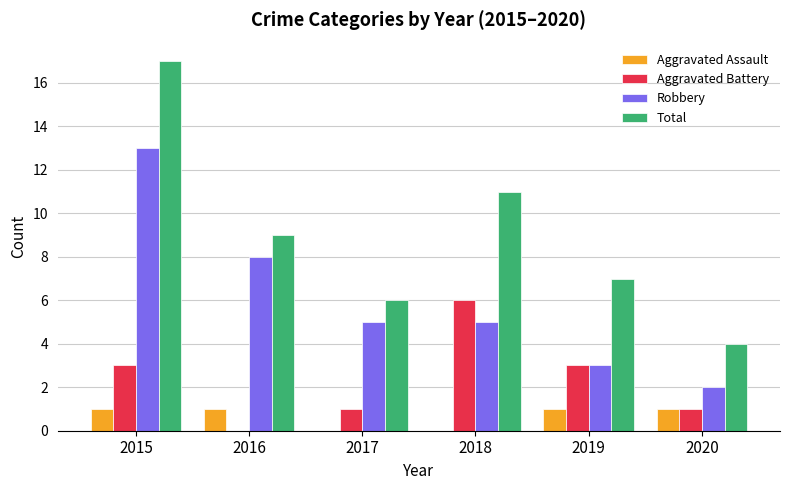

What is the average value of the Total series?

9